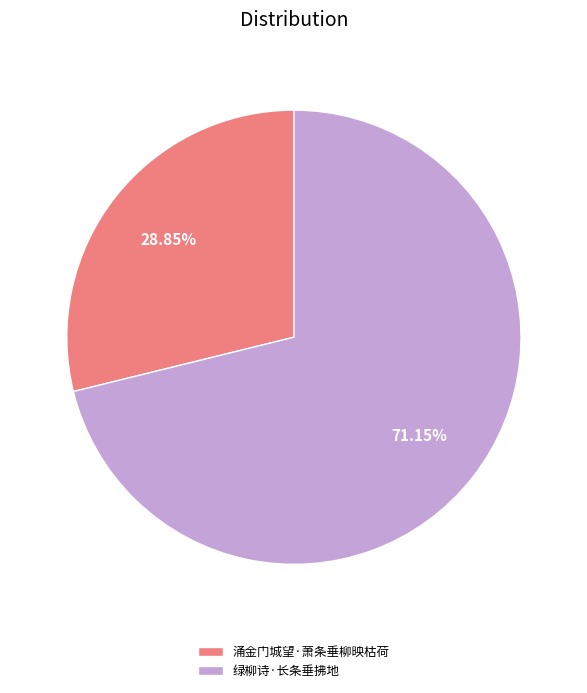

Does any single category account for the majority?

Yes